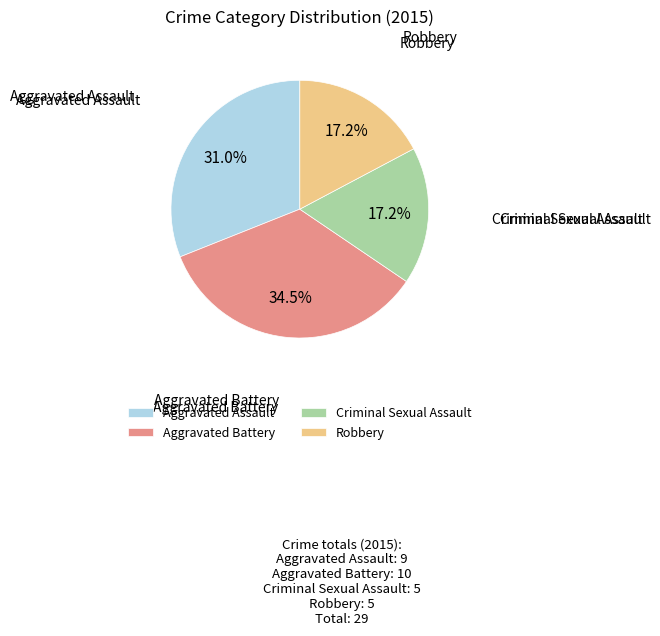

The Criminal Sexual Assault slice represents 4% of the pie. True or false?

False